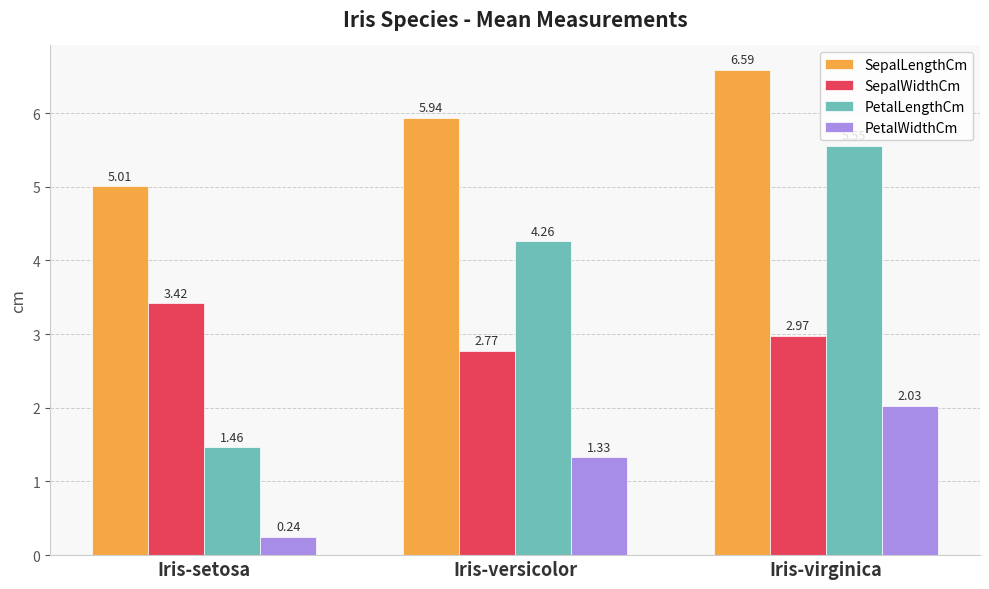

List the series in order of their peak value, highest first.

SepalLengthCm, PetalLengthCm, SepalWidthCm, PetalWidthCm